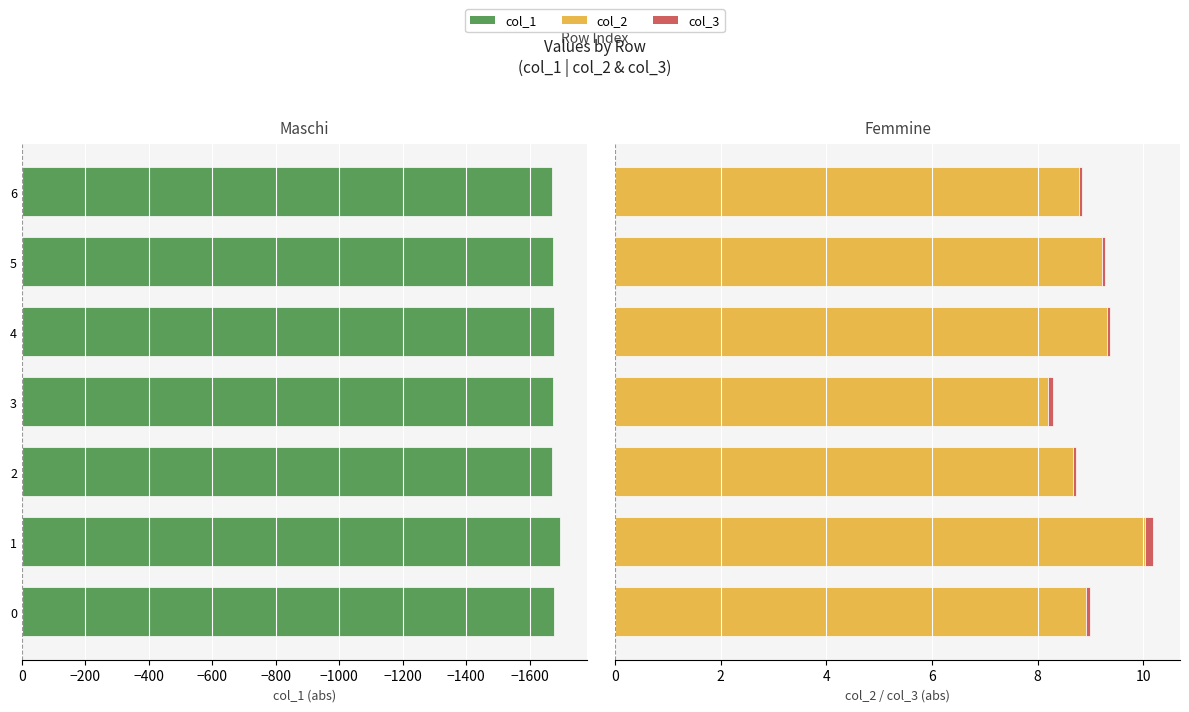

What is the difference between the maximum and minimum values in the col_3 series?

0.1